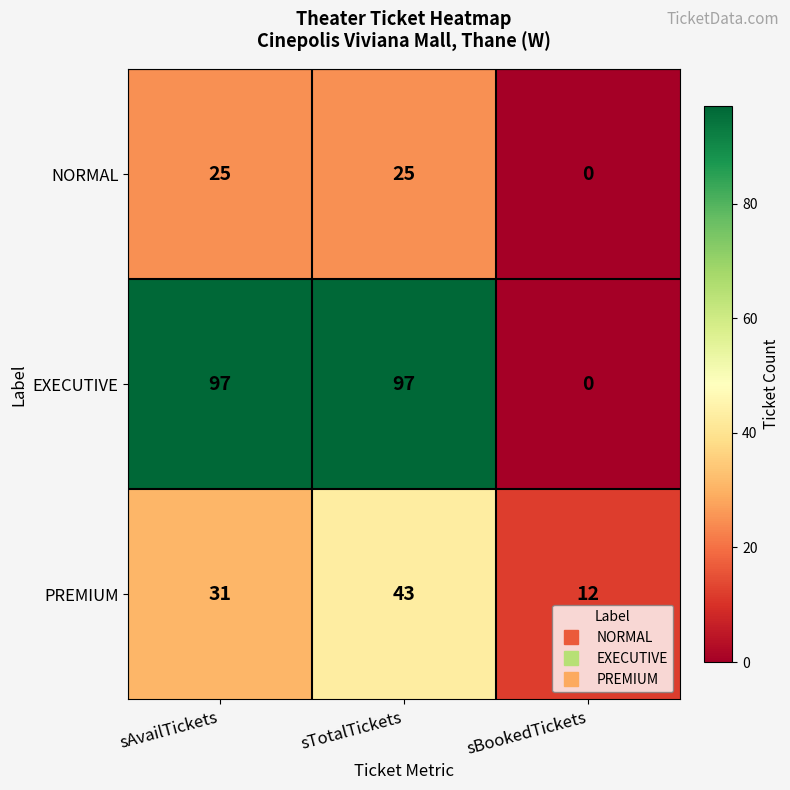

List the series in order of their overall mean, lowest first.

NORMAL, PREMIUM, EXECUTIVE